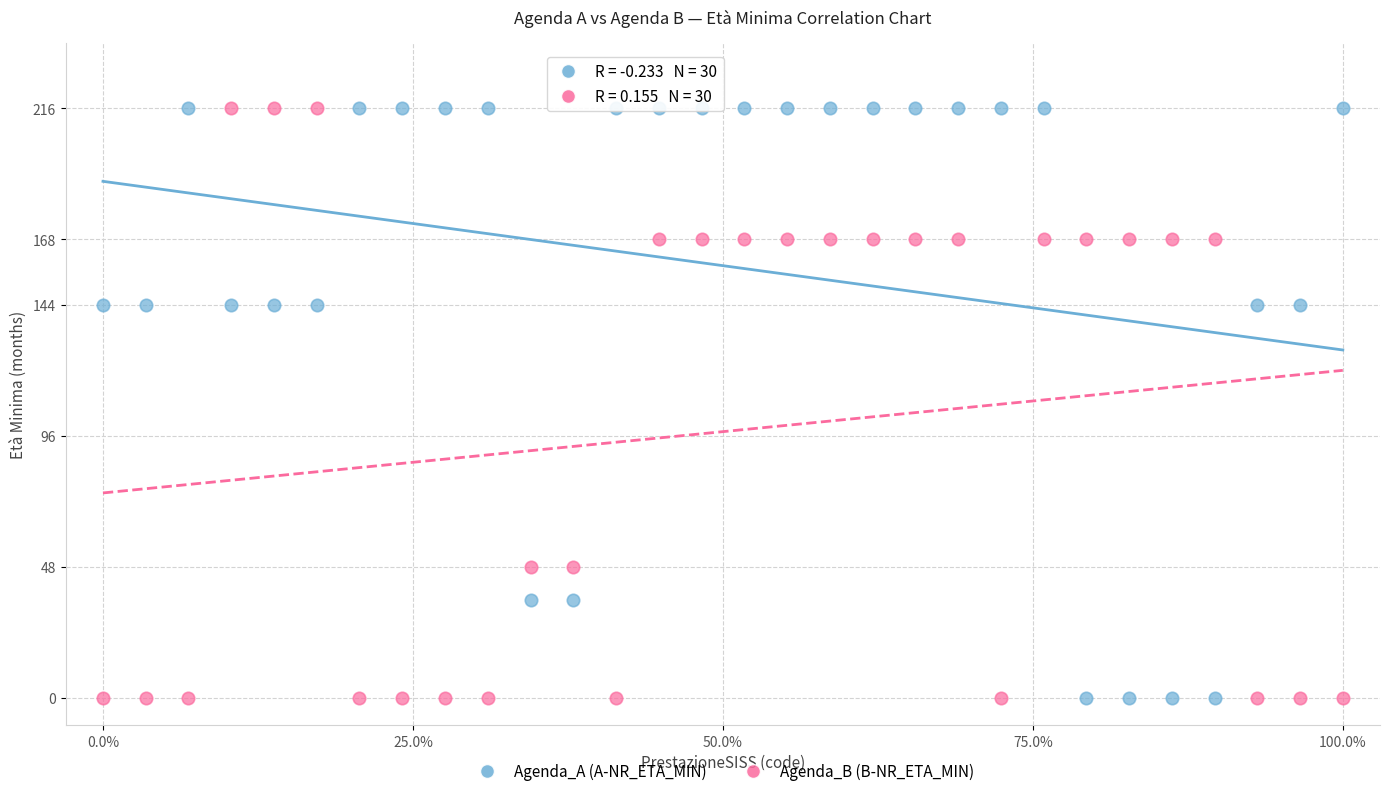

What are all the series names shown in the legend?

Agenda_A (A-NR_ETA_MIN), Agenda_B (B-NR_ETA_MIN)